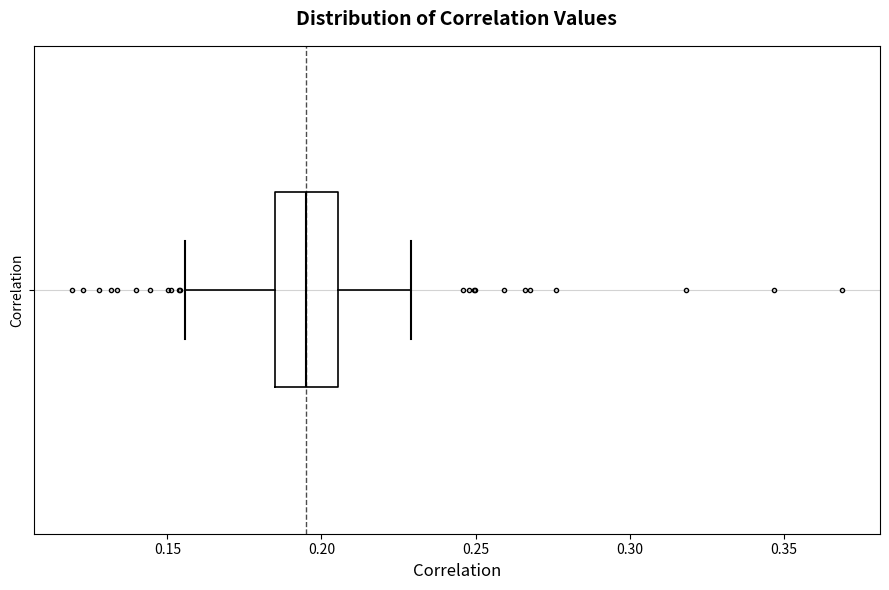

Transcribe this box plot: give where the median line is, the range the box spans, and where the two whiskers end, as read against the x-axis. The values are not printed on the chart, so give them approximately, as read against the axis.

median 0.195, box 0.185 to 0.205, whiskers 0.155 to 0.230